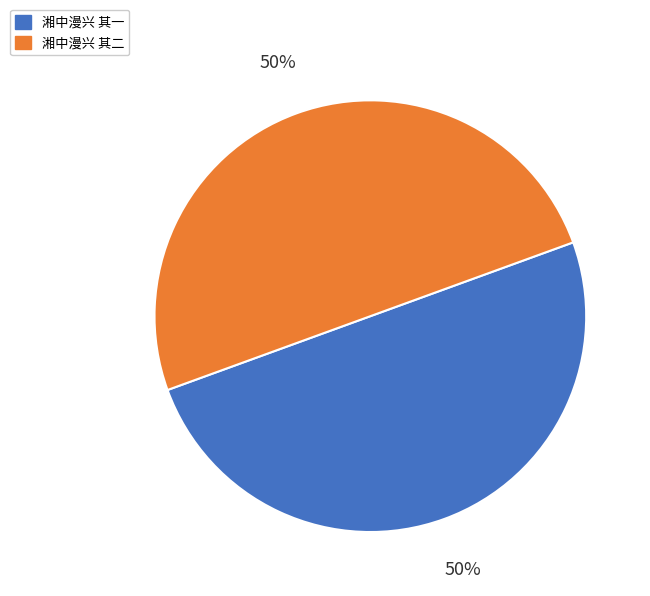

Approximately how many times larger is the value at 湘中漫兴 其二 compared to 湘中漫兴 其一?

1.0